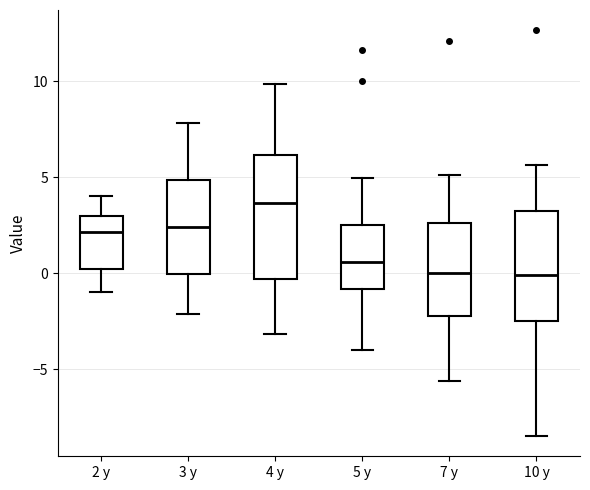

Where is the lower edge of the box for 3 y on the y-axis? The values are not printed on the chart, so give them approximately, as read against the axis.

0.0